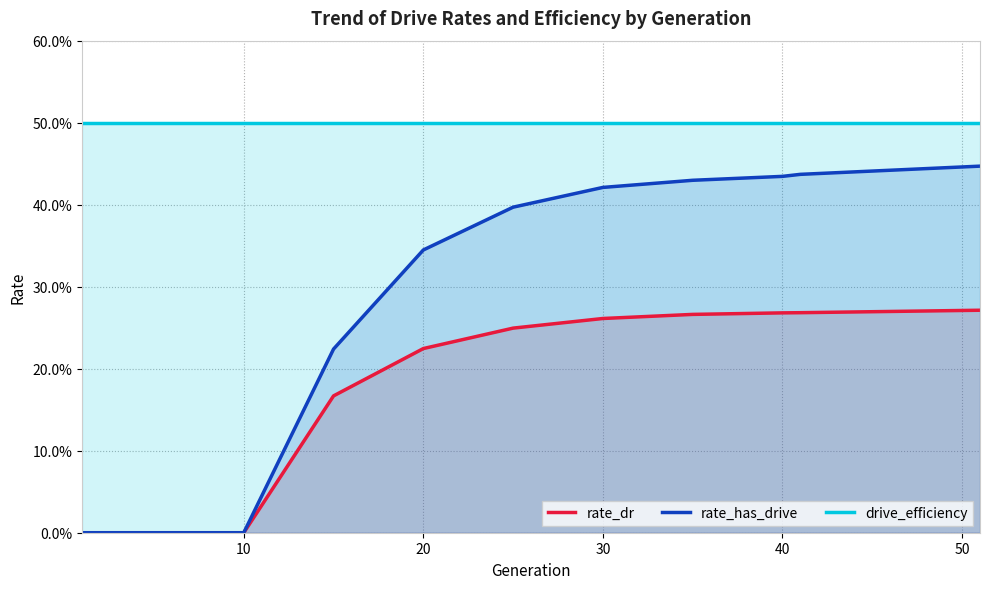

Rank the series by their maximum value, from lowest to highest.

rate_dr, rate_has_drive, drive_efficiency